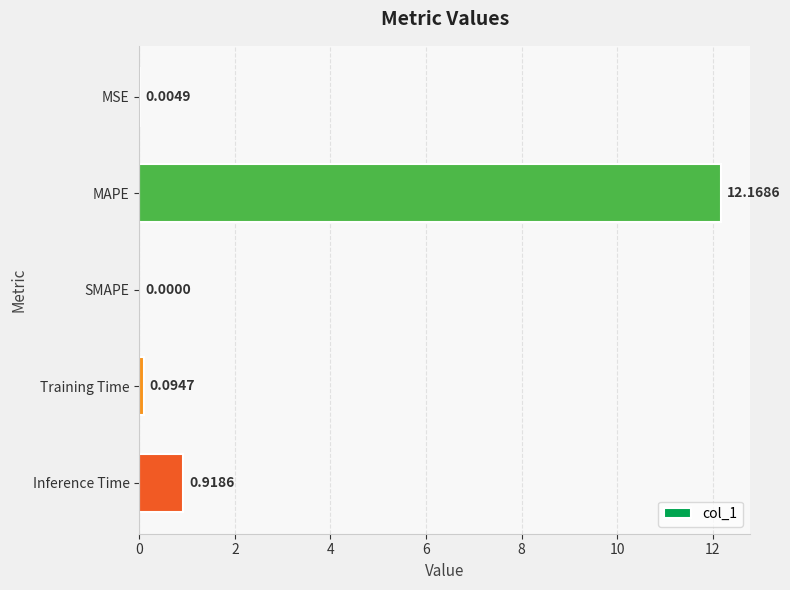

Where is the data nearest to the value 6?

Inference Time